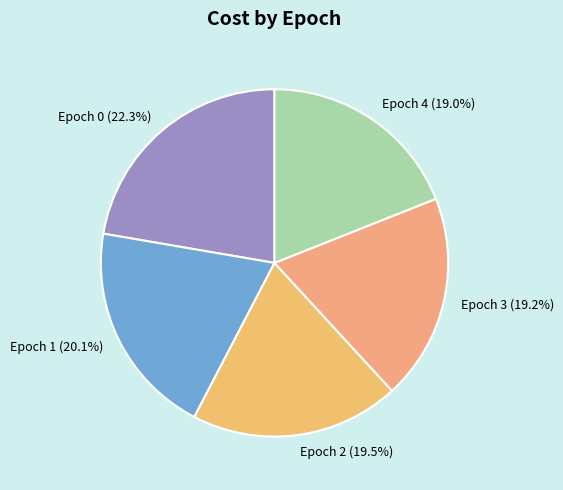

To the nearest percent, what is the difference between the largest and smallest slice percentages?

3%